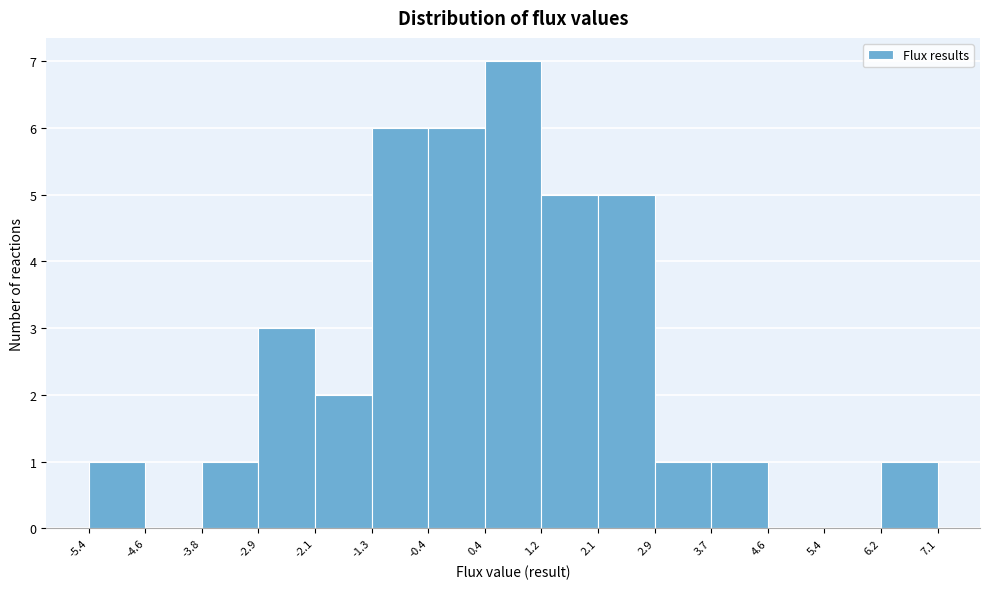

Which range on the x-axis has the tallest bar?

0.4 to 1.2